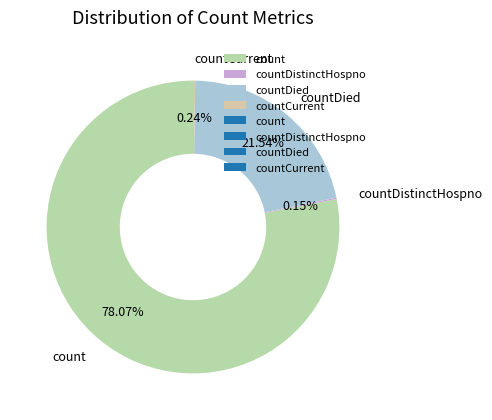

Which category accounts for the majority?

count